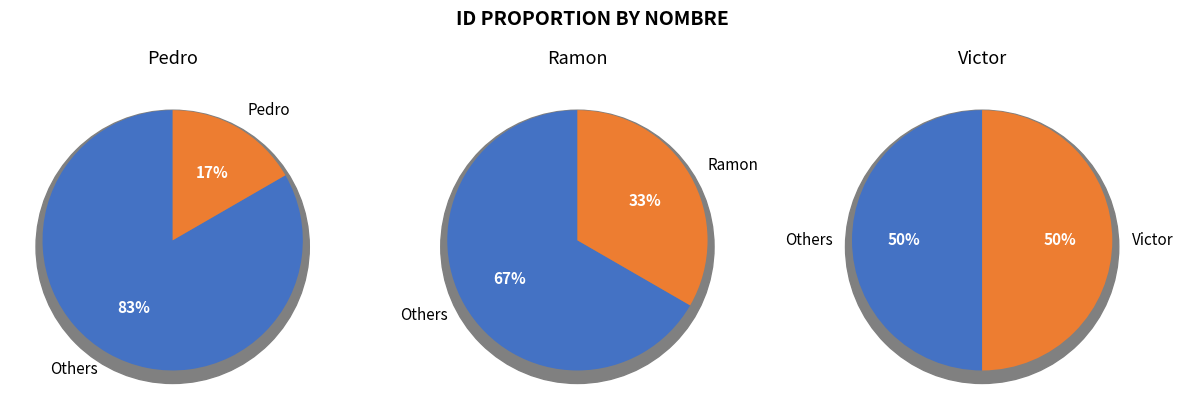

What is the total percentage of Victor and Pedro?

66.7%